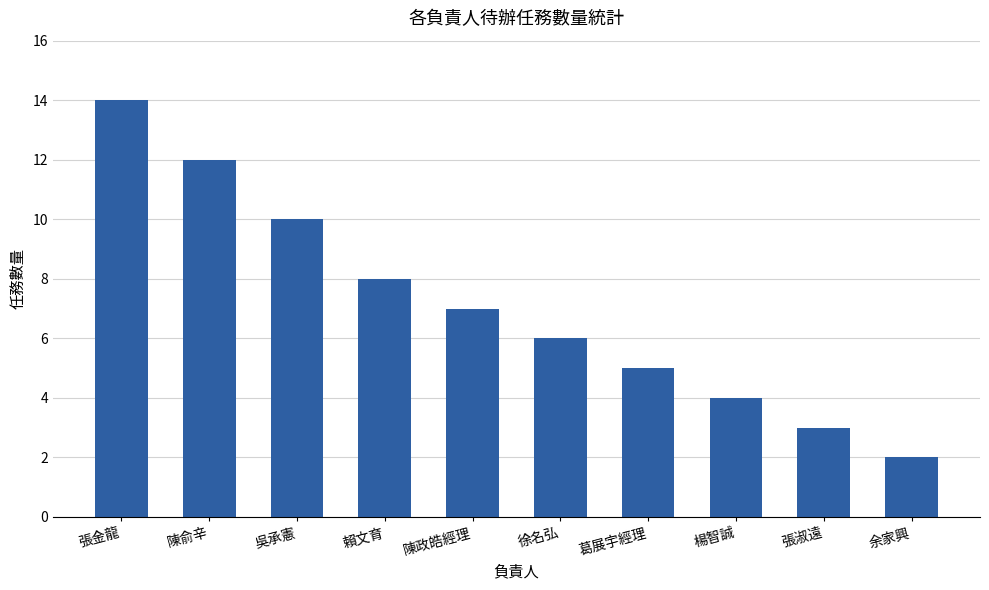

At which label does the data first exceed 7?

張金龍